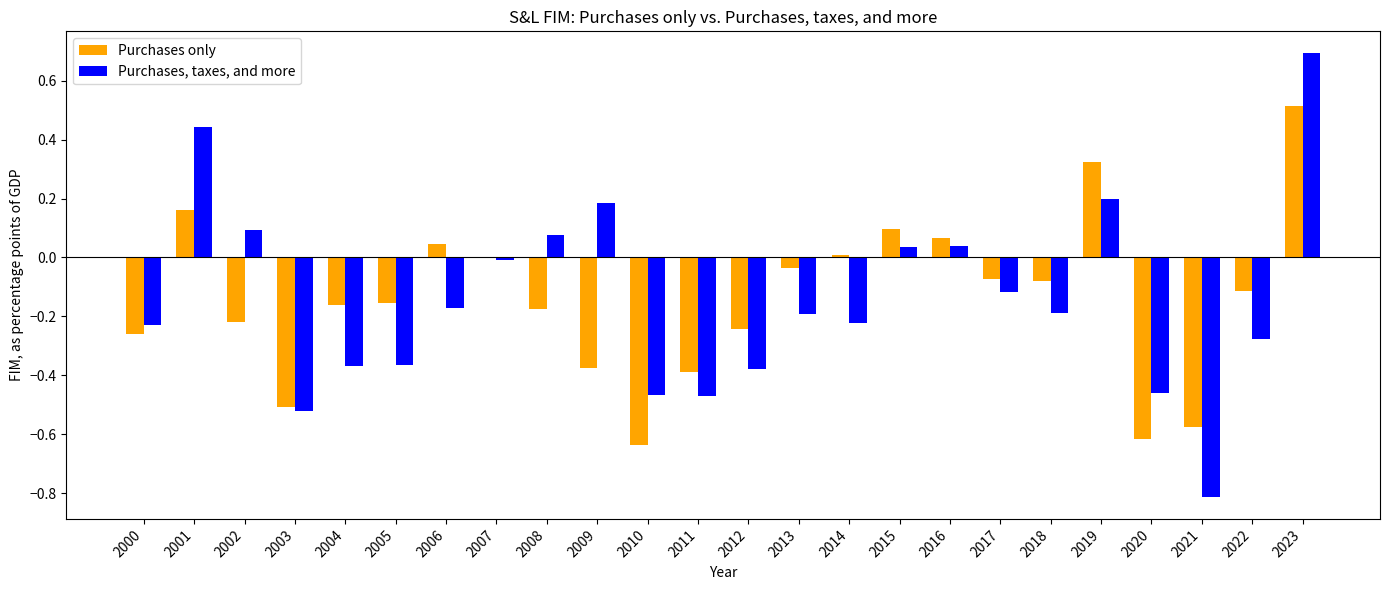

What is the total value across all series at 2023?

1.2